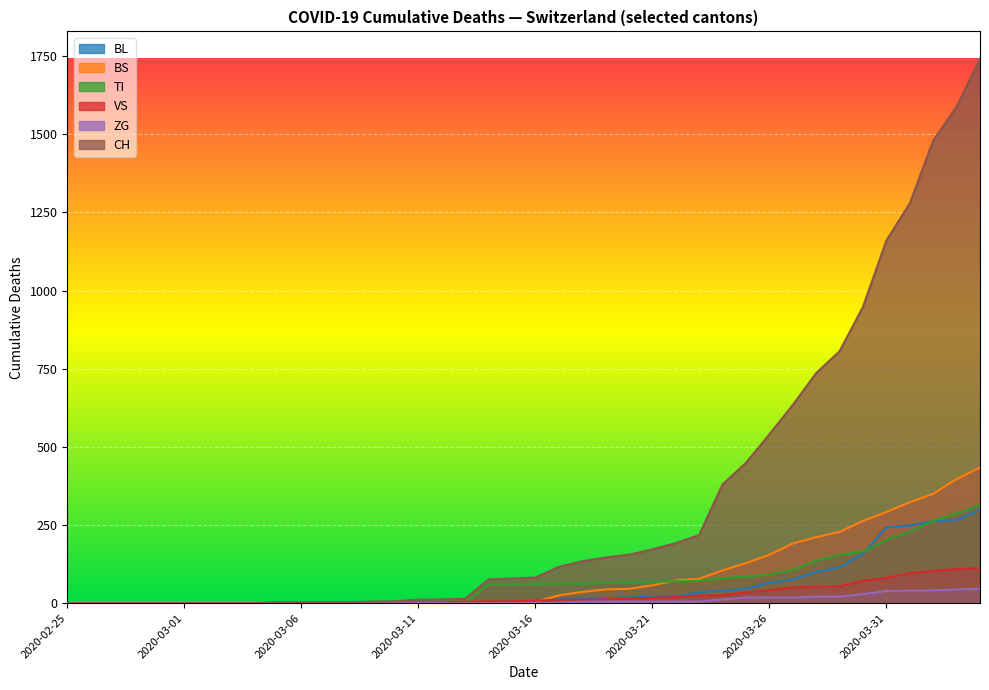

At which category does the chart reach its minimum across all series?

2020-02-25